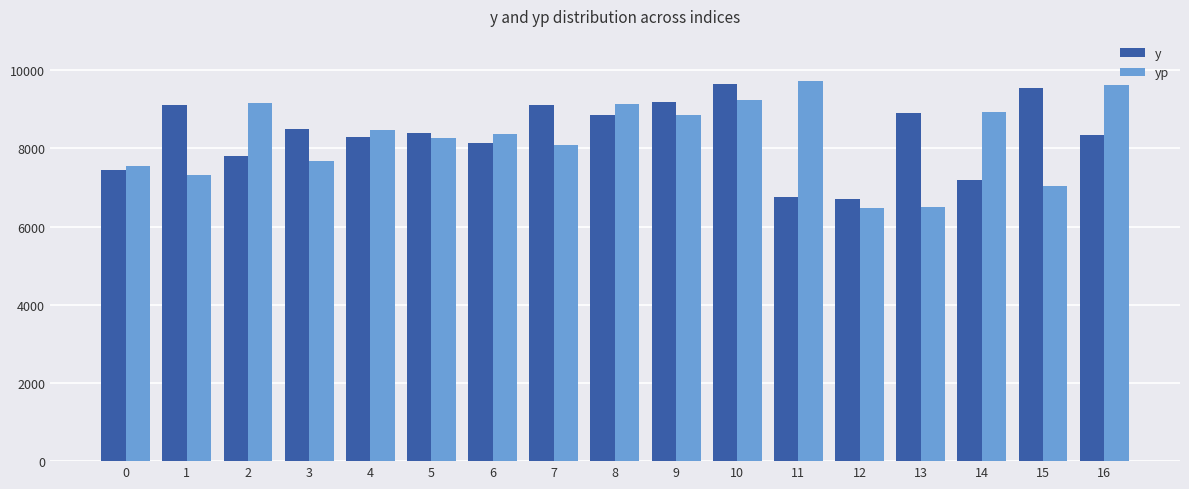

Rank the series at 4 from lowest to highest value.

y, yp